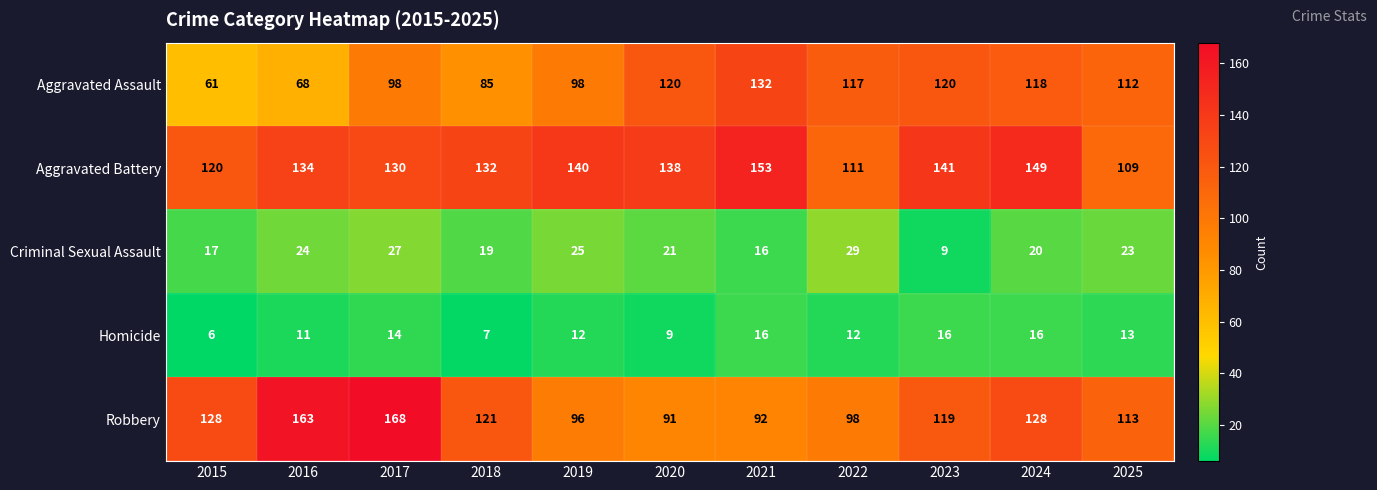

How many distinct data groups are displayed?

5